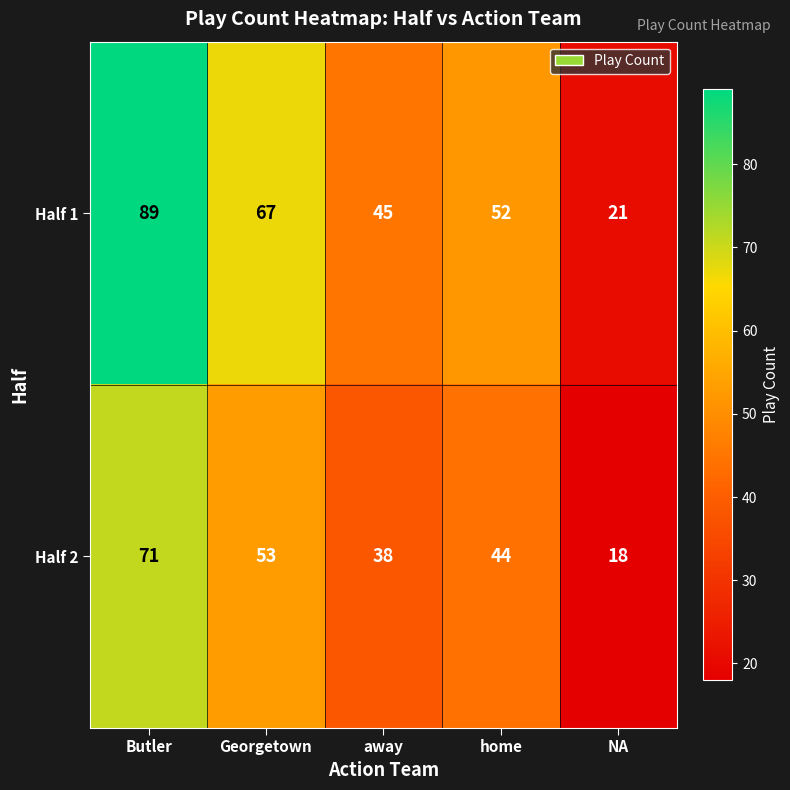

How many data points in Half 2 are less than 44?

2